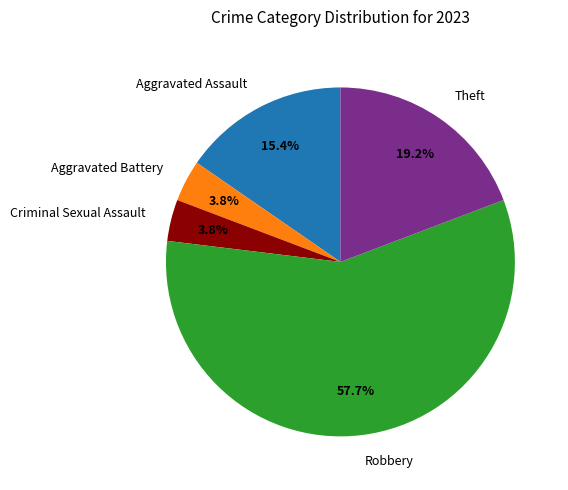

What is the largest slice in the pie chart?

Robbery